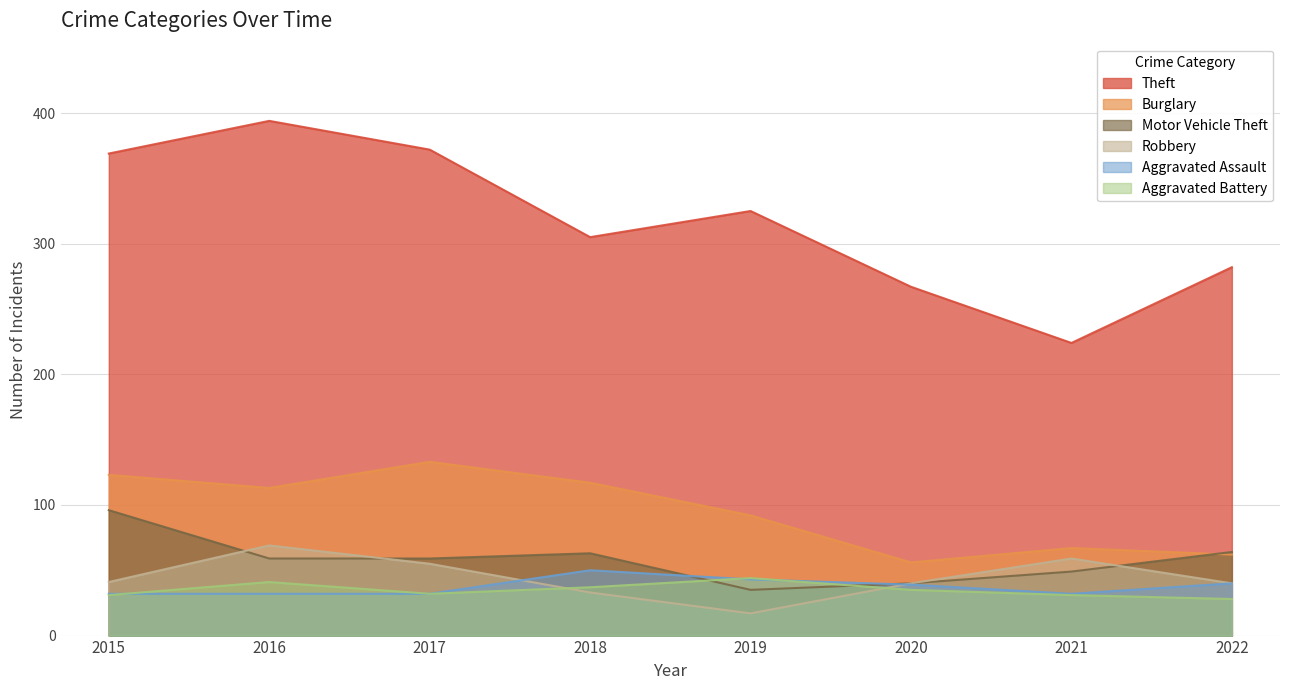

How many lines are shown in the chart?

6